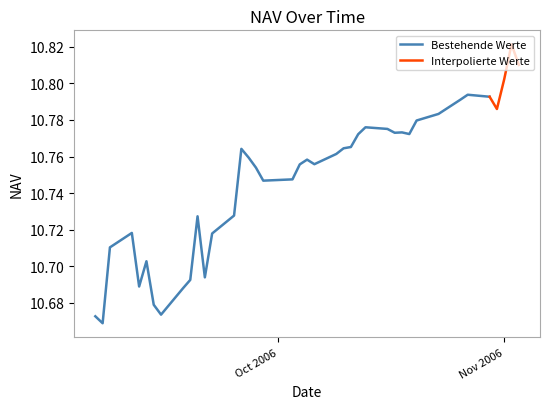

How many values are between 10 and 11?

40